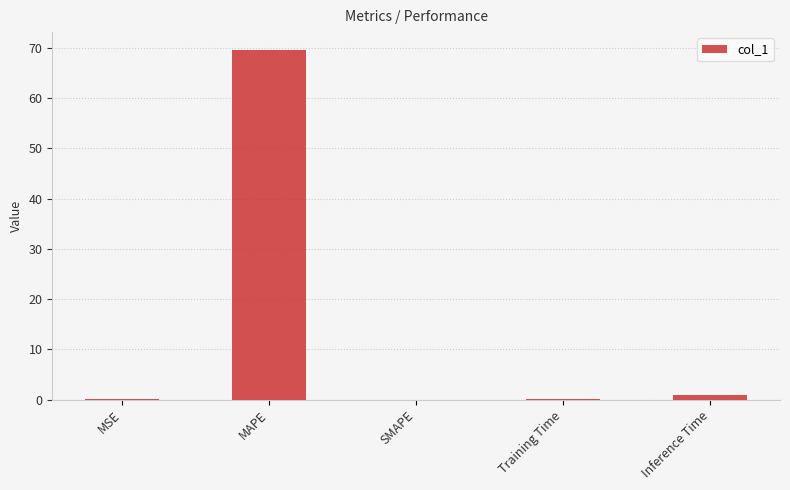

What is the change in value from SMAPE to Training Time?

+0.1